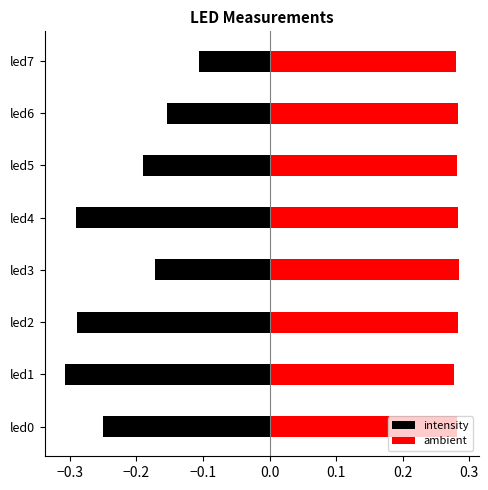

Does the chart contain any negative values?

Yes